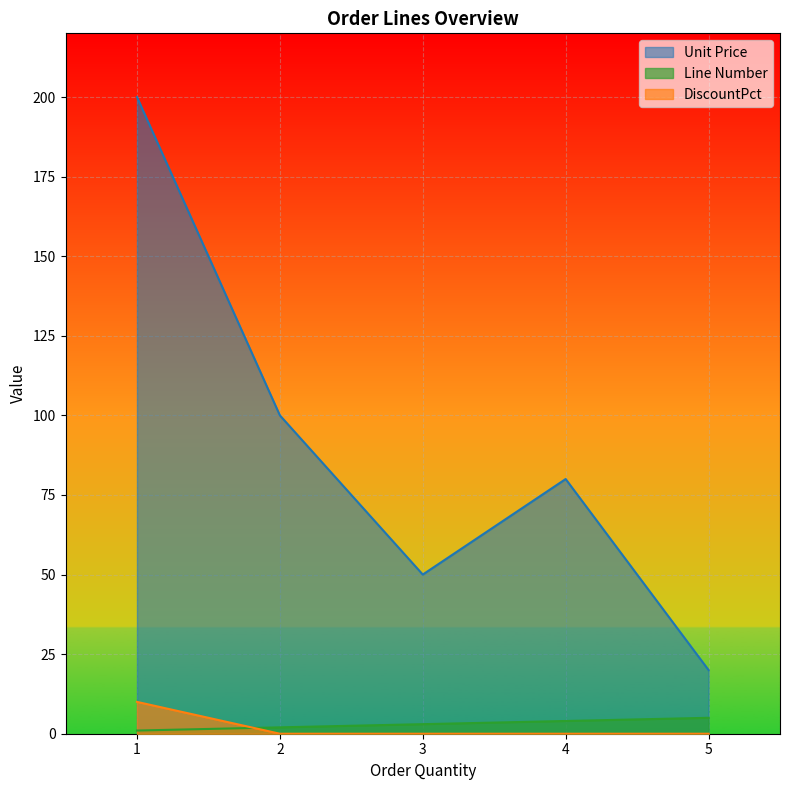

Reading left to right, list all the values displayed in this chart.

Unit Price: 1=200	2=100	3=50	4=80	5=20
Line Number: 1=1	2=2	3=3	4=4	5=5
DiscountPct: 1=10	2=0	3=0	4=0	5=0